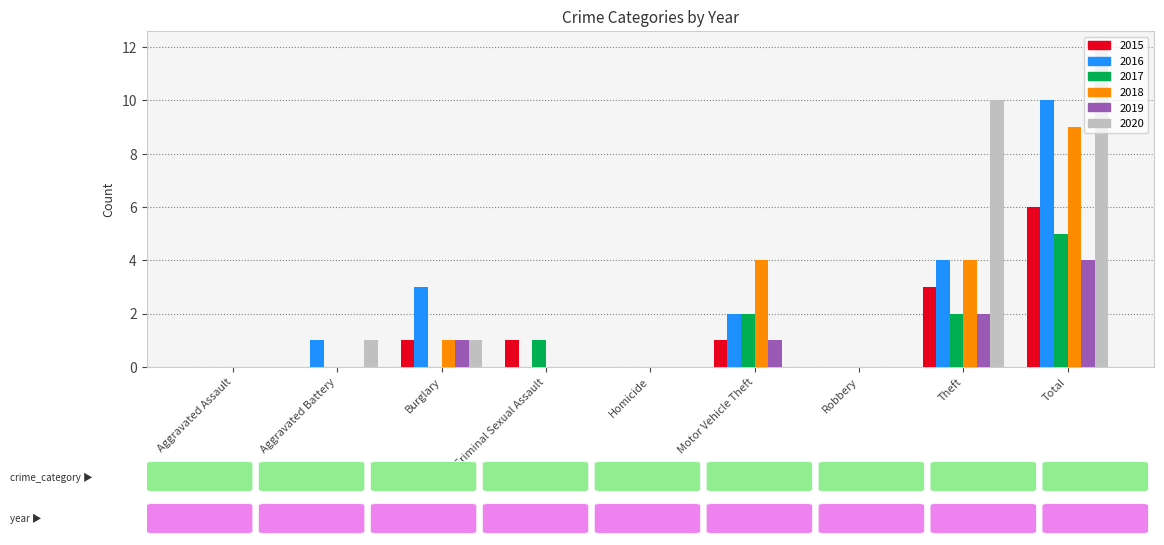

What is the total value across all series at Total?

46